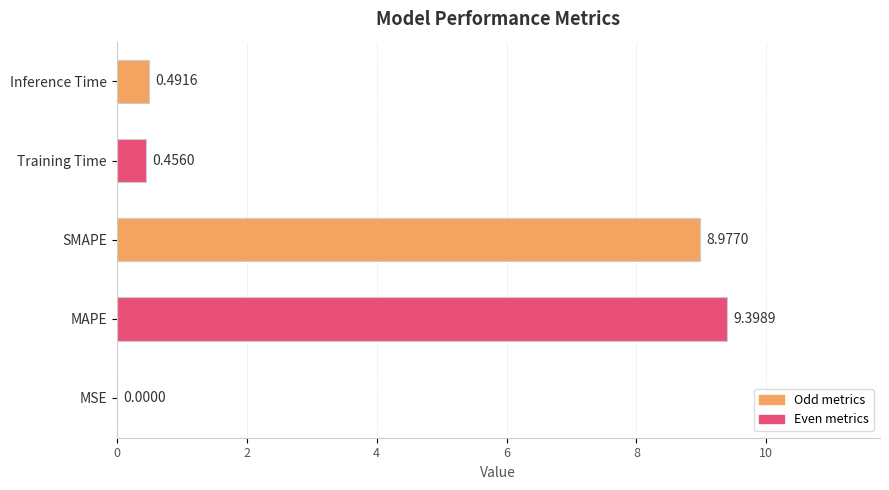

Where is the data nearest to the value 4?

Inference Time